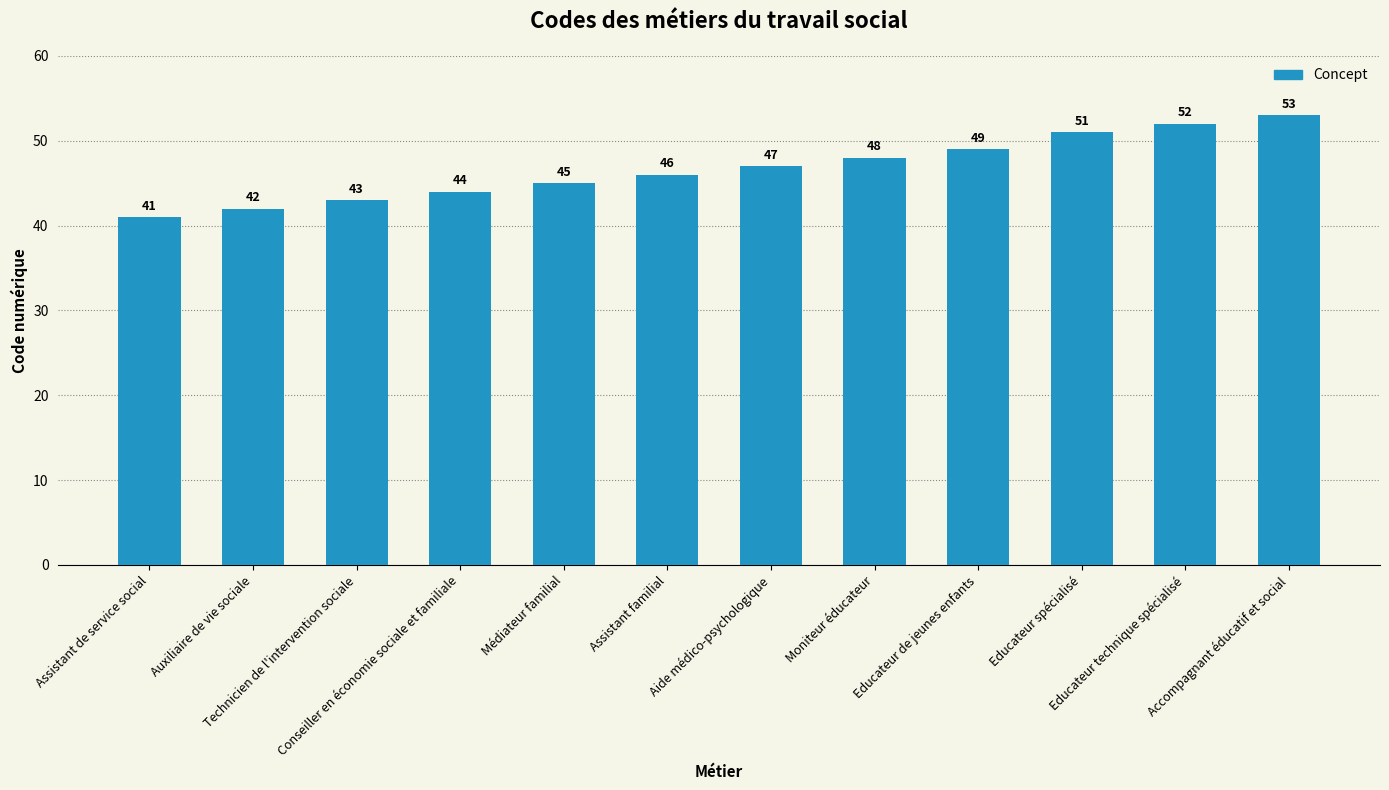

What is the maximum value shown in the chart?

53